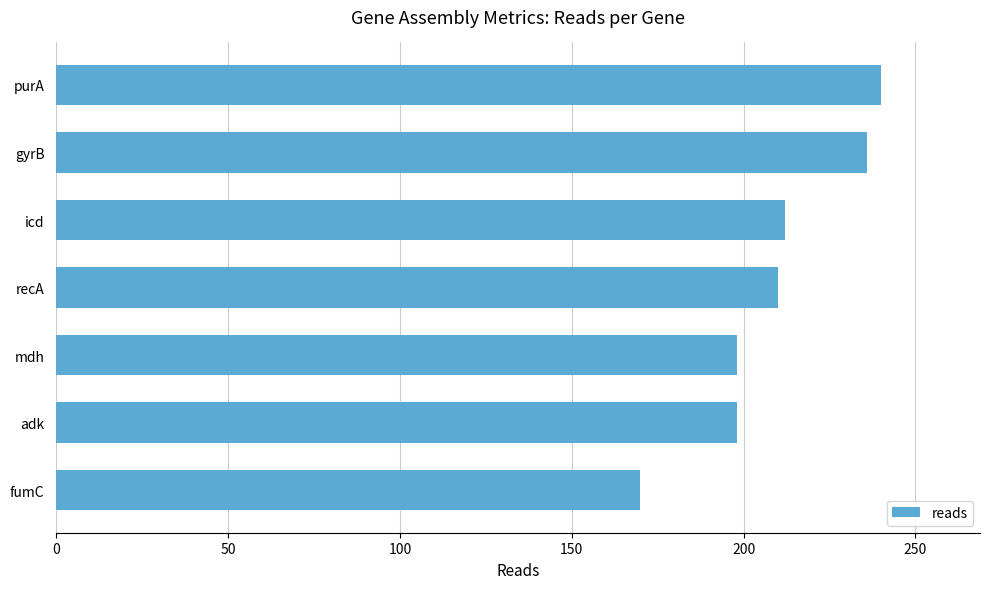

Approximately how many times larger is the value at fumC compared to recA?

0.8